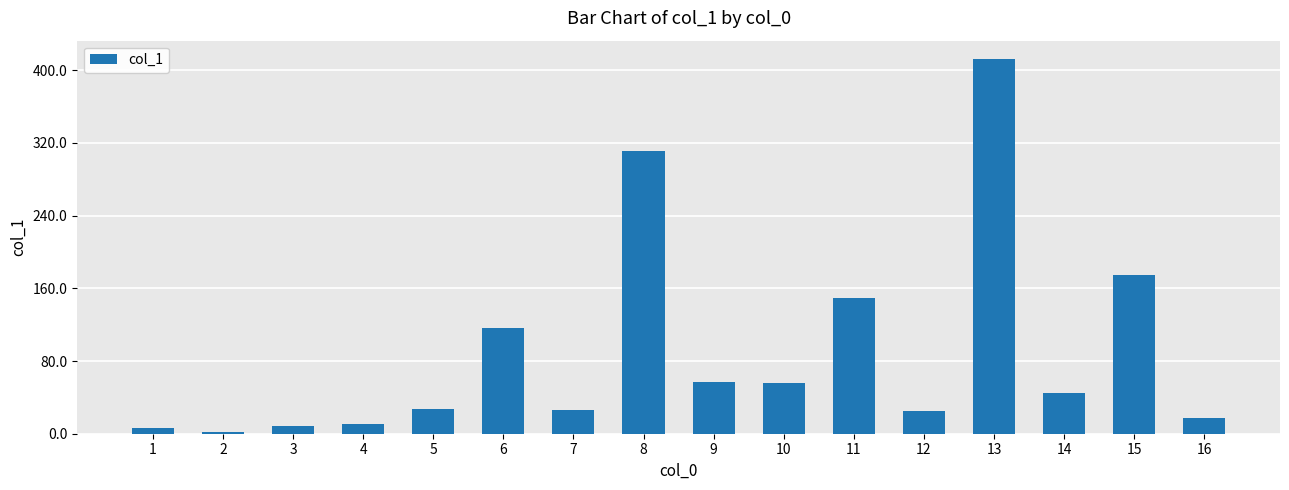

What is the difference between the second highest and second lowest values?

305.0